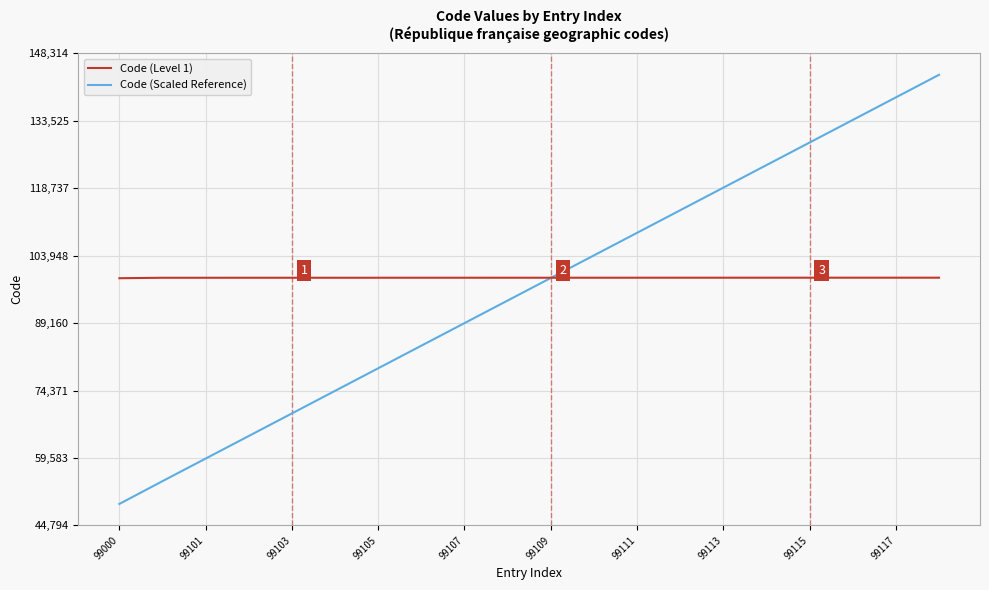

List the series in order of their peak value, highest first.

Code (Scaled Reference), Code (Level 1)